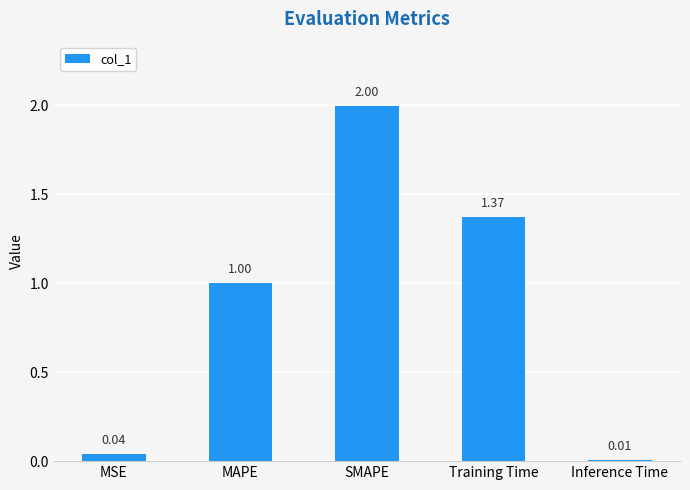

What is the label of the 2nd bar from the left?

MAPE